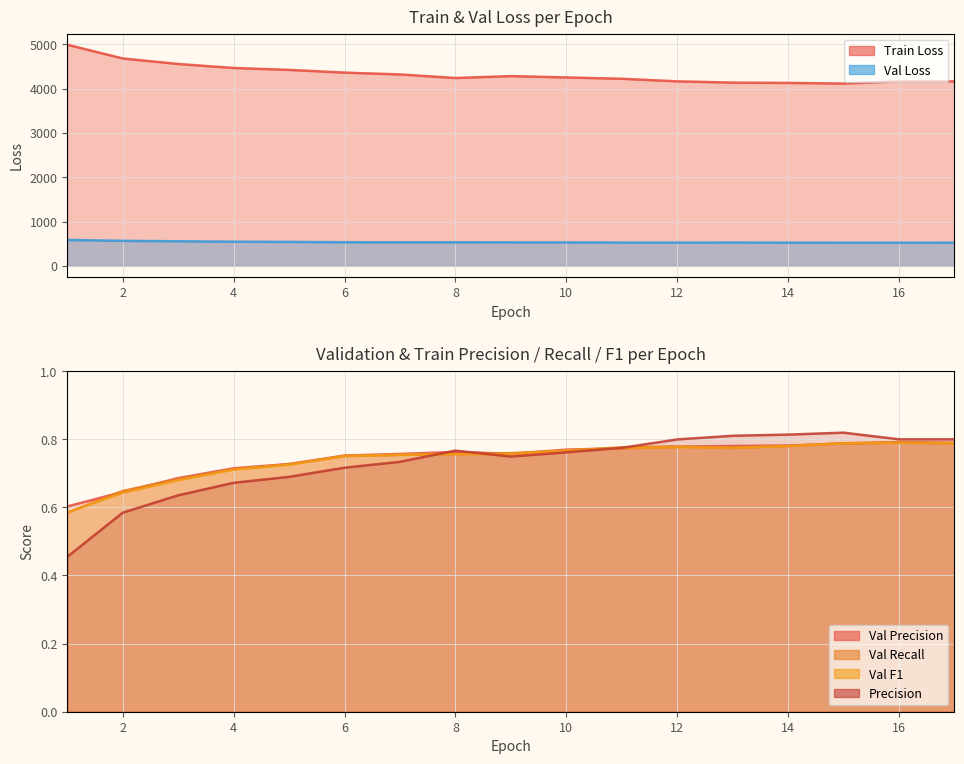

Which series changed the most between 1 and 7?

Train Loss